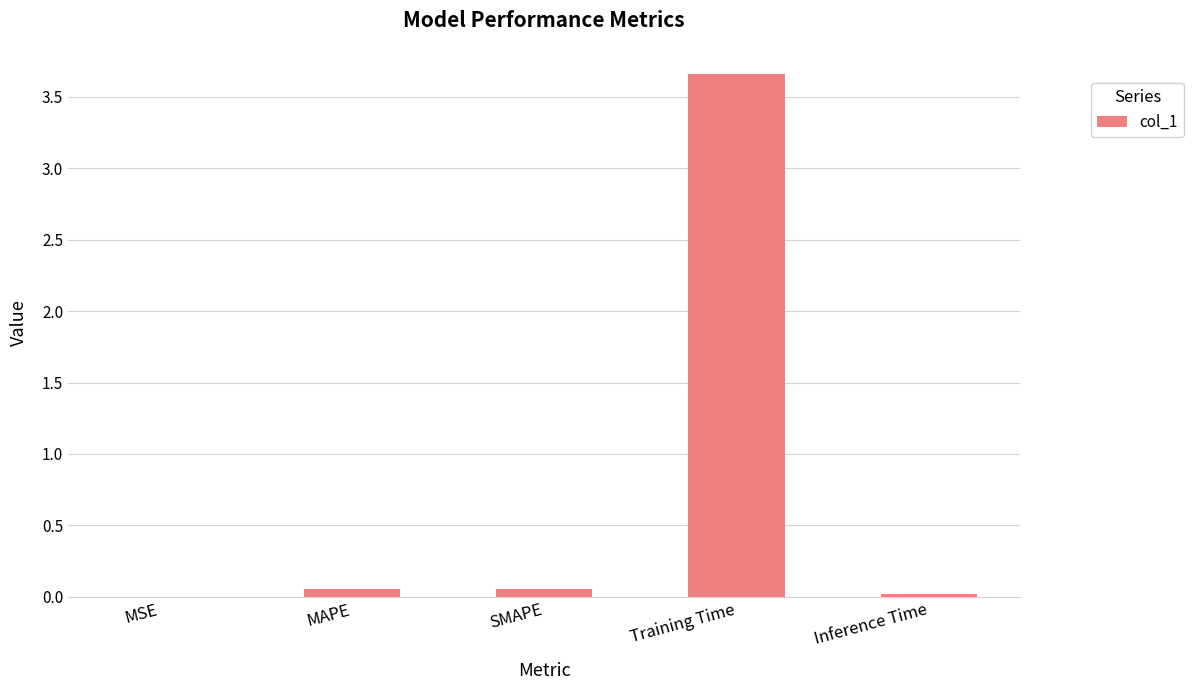

At which category does the chart reach its peak across all series?

Training Time